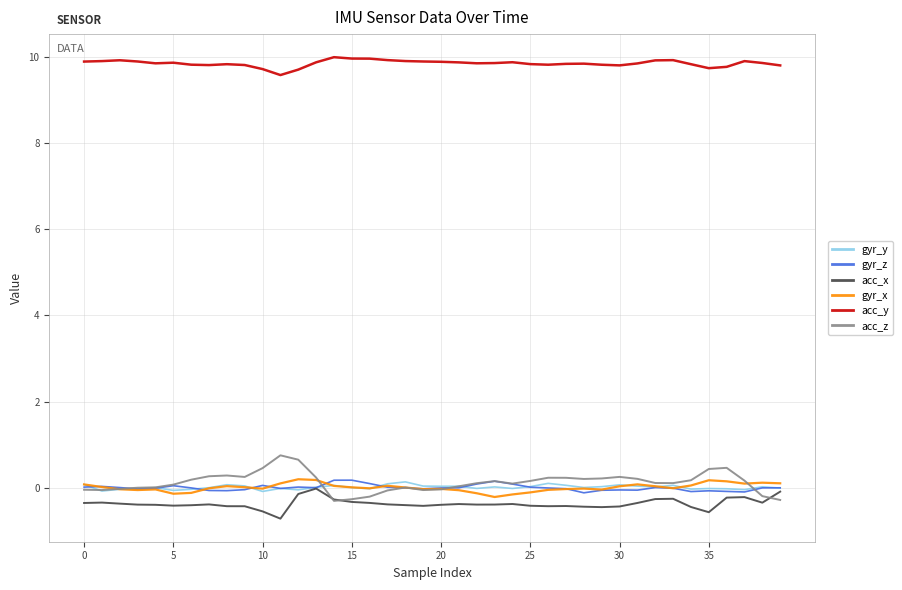

Which series has the largest range (max minus min)?

acc_z